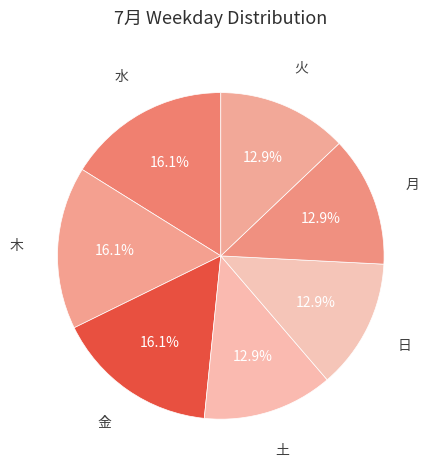

Does 日 represent more than half of the total?

No